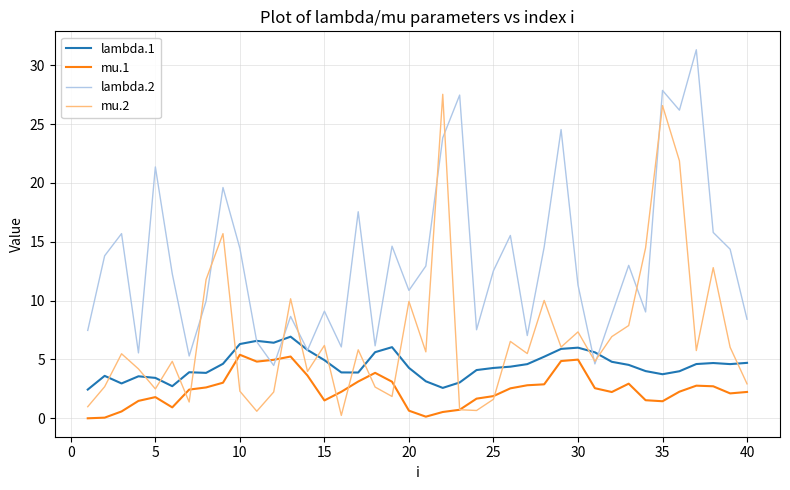

List the series in order of their peak value, lowest first.

mu.1, lambda.1, mu.2, lambda.2